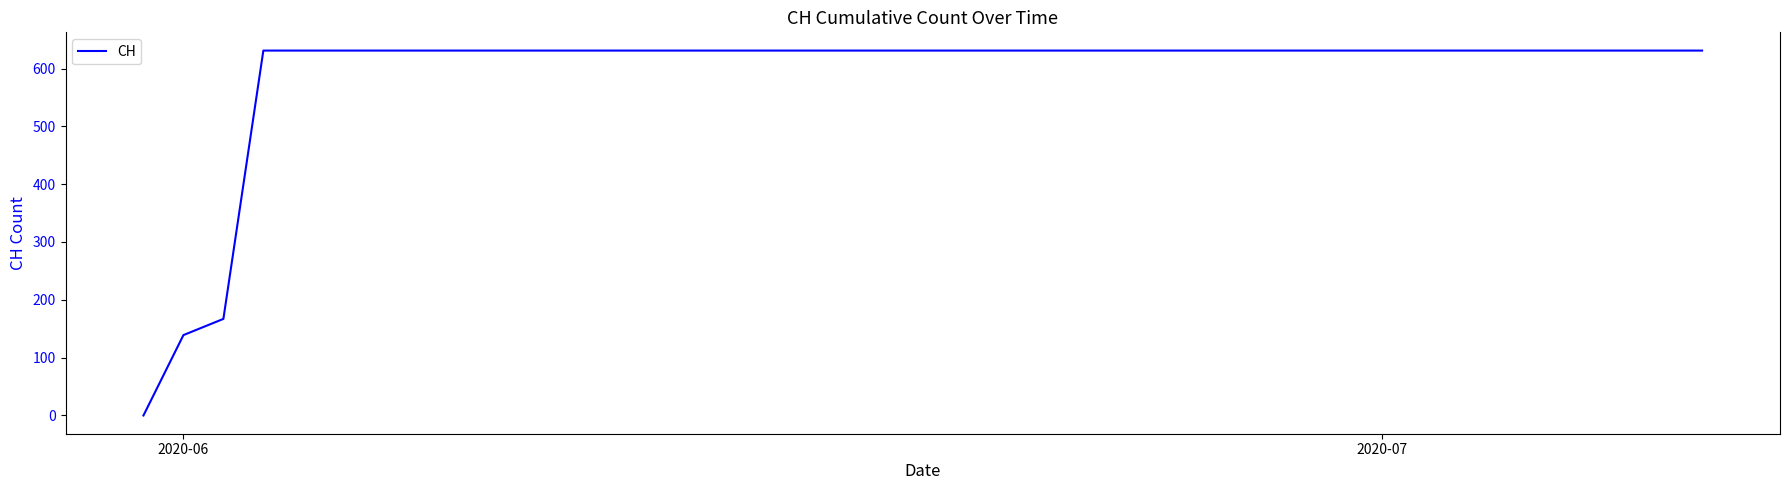

What is the maximum value shown in the chart?

631